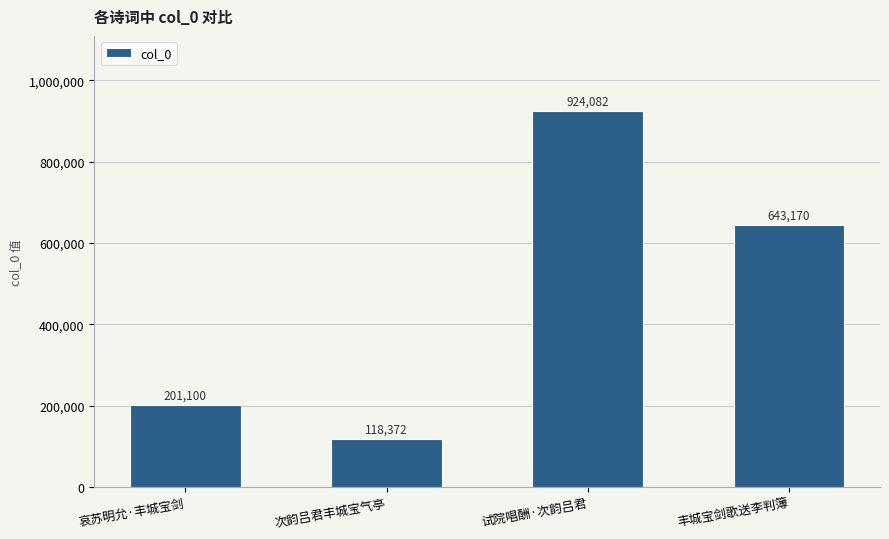

How many distinct data groups are displayed?

1